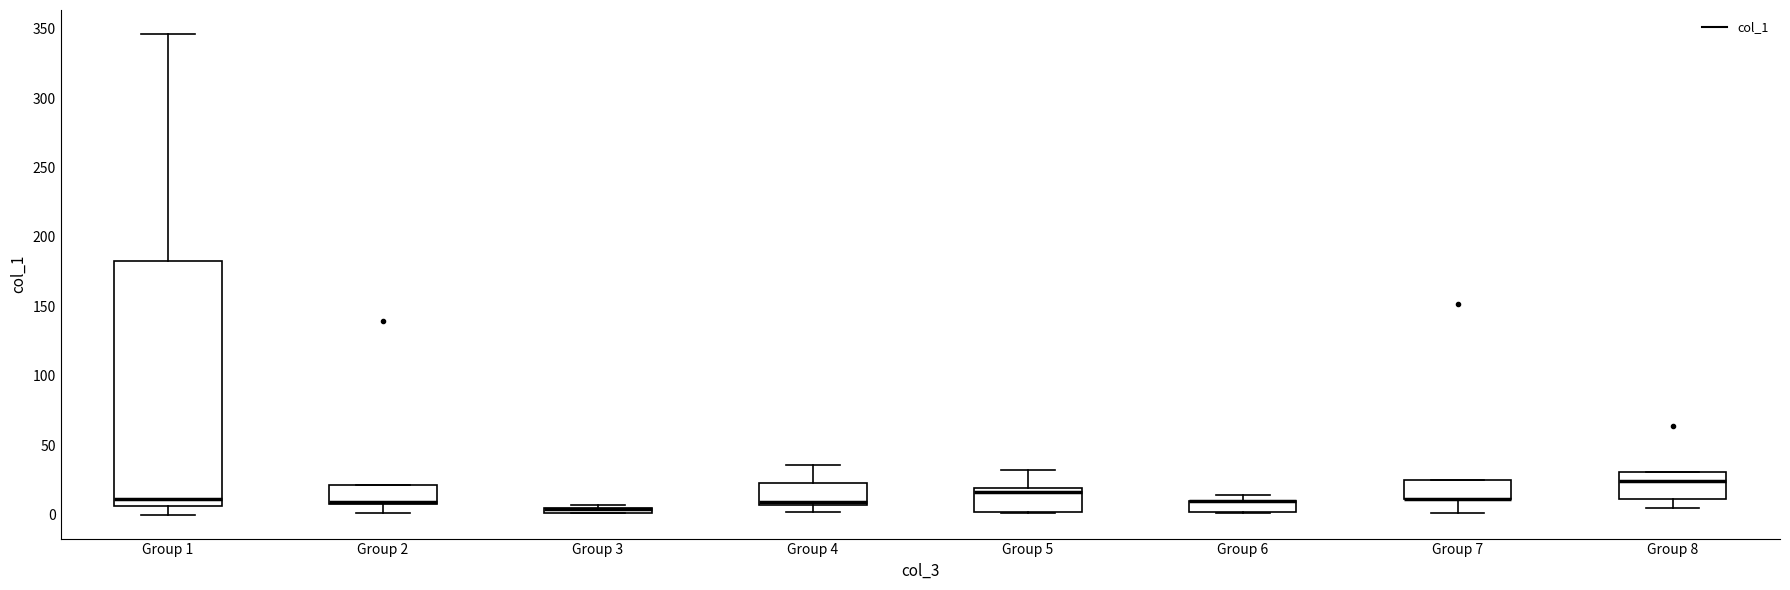

Where is the lower edge of the box for Group 2 on the y-axis? The values are not printed on the chart, so give them approximately, as read against the axis.

10